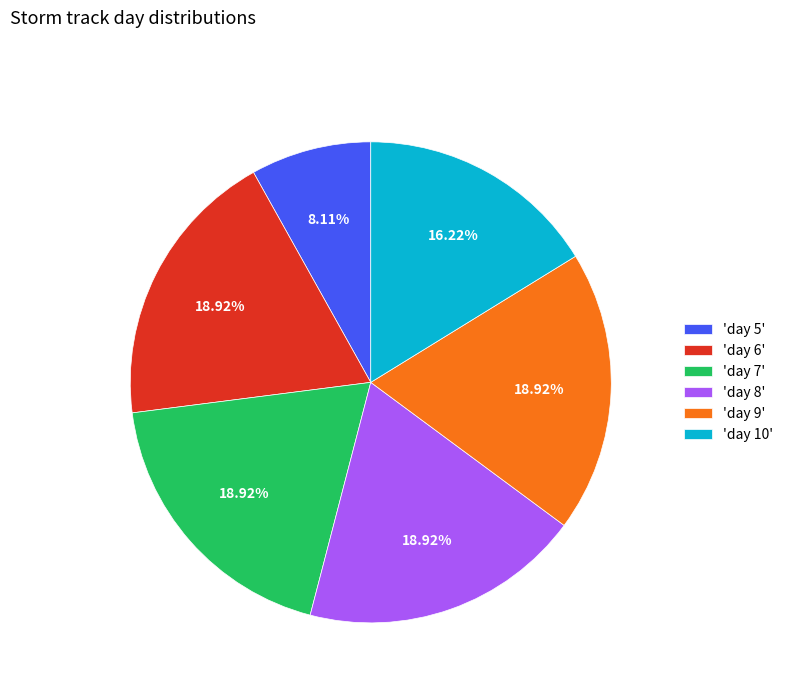

What is the ratio of the value at 'day 8' to the value at 'day 9'?

1.0